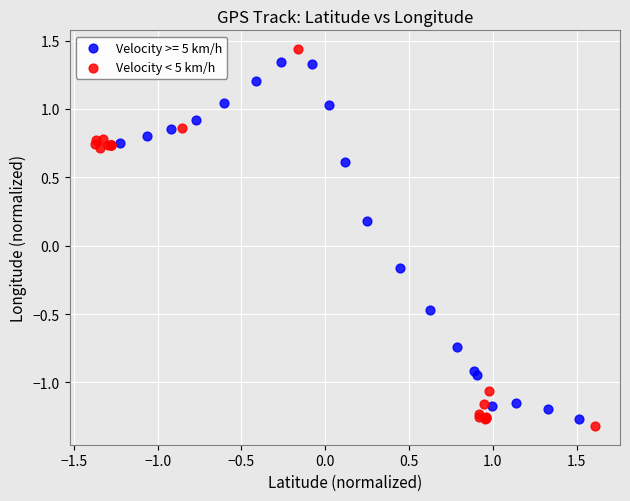

Which series has the largest Y range (max minus min)?

Velocity < 5 km/h